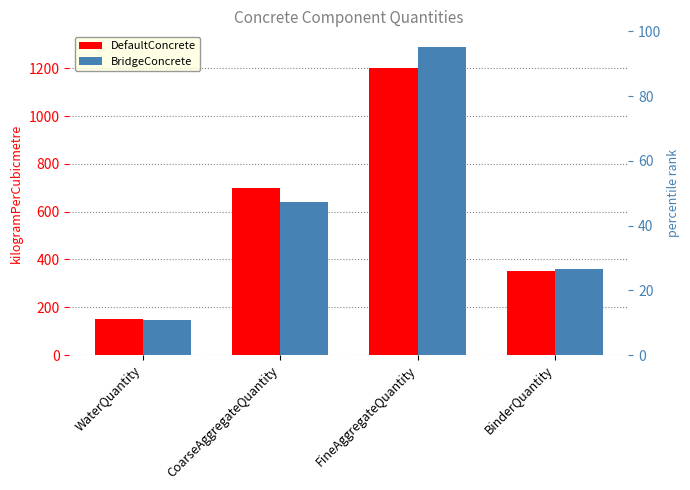

At which category is the sum across all series the highest?

FineAggregateQuantity